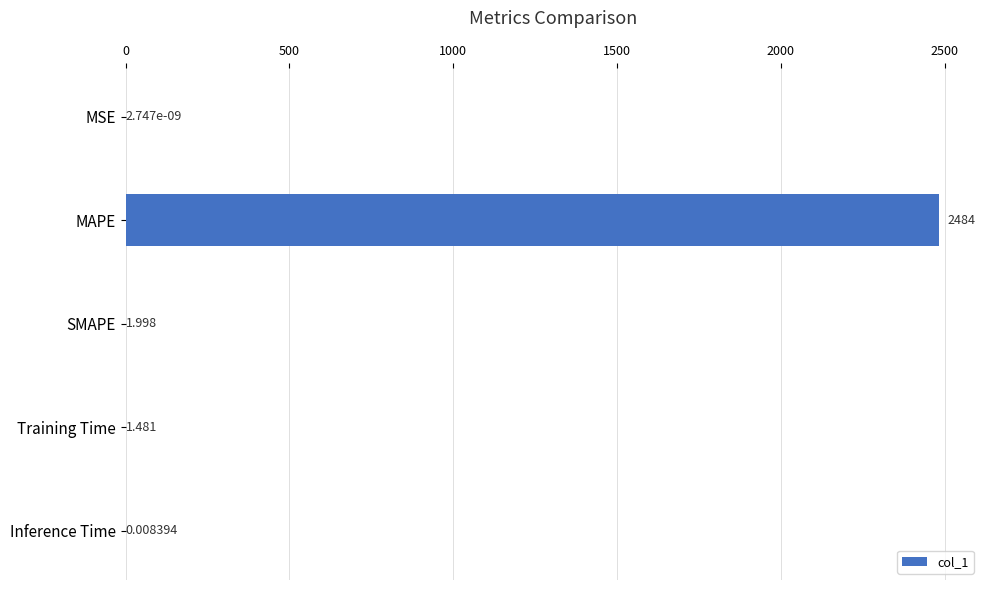

Are the bars grouped side by side (vs. stacked)?

No